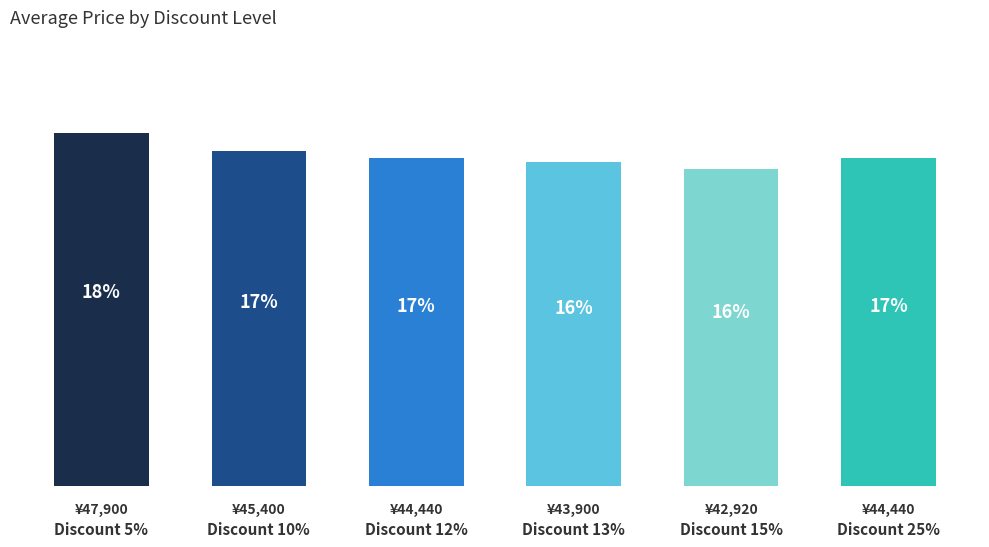

Is it true that the value at Discount 5% is 15875?

False